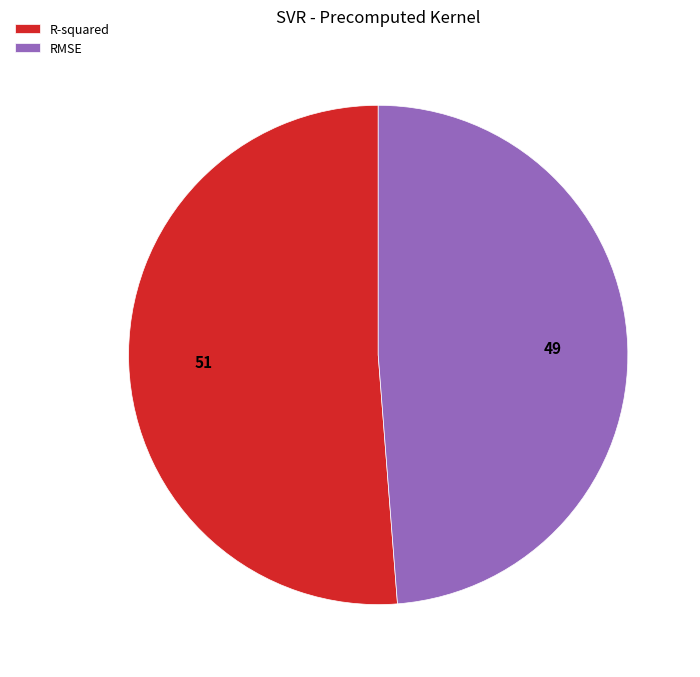

Rank the categories by value from lowest to highest.

RMSE, R-squared